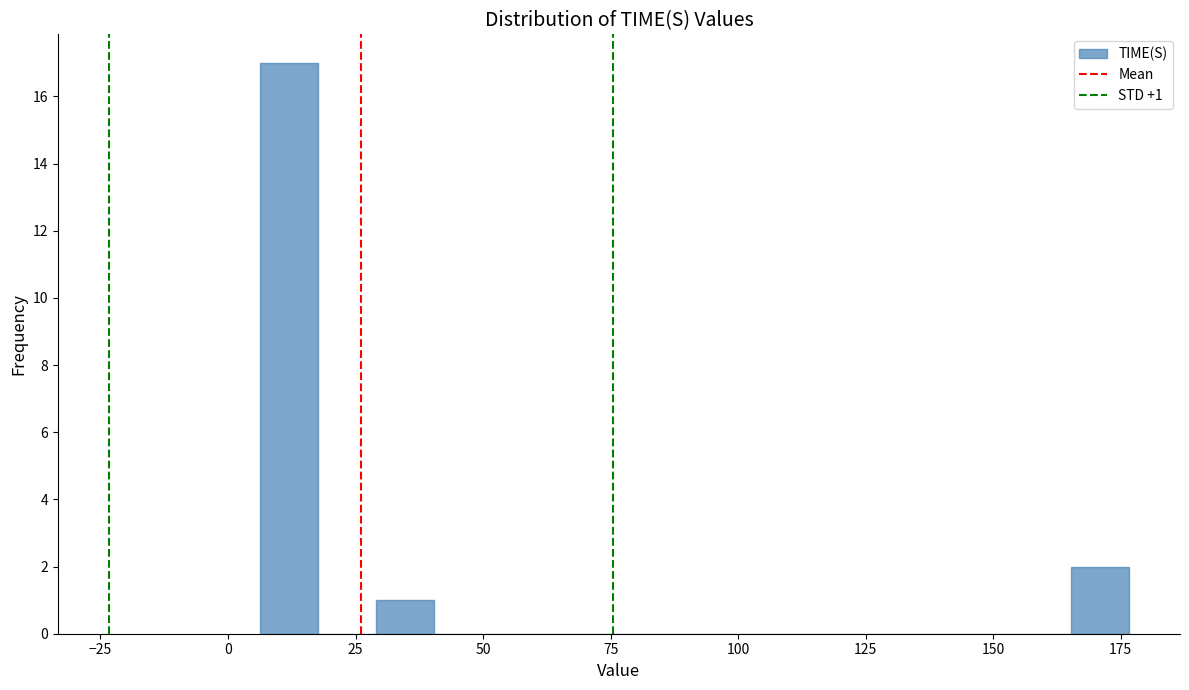

Read against the x-axis, roughly where is the centre of the tallest bar?

10